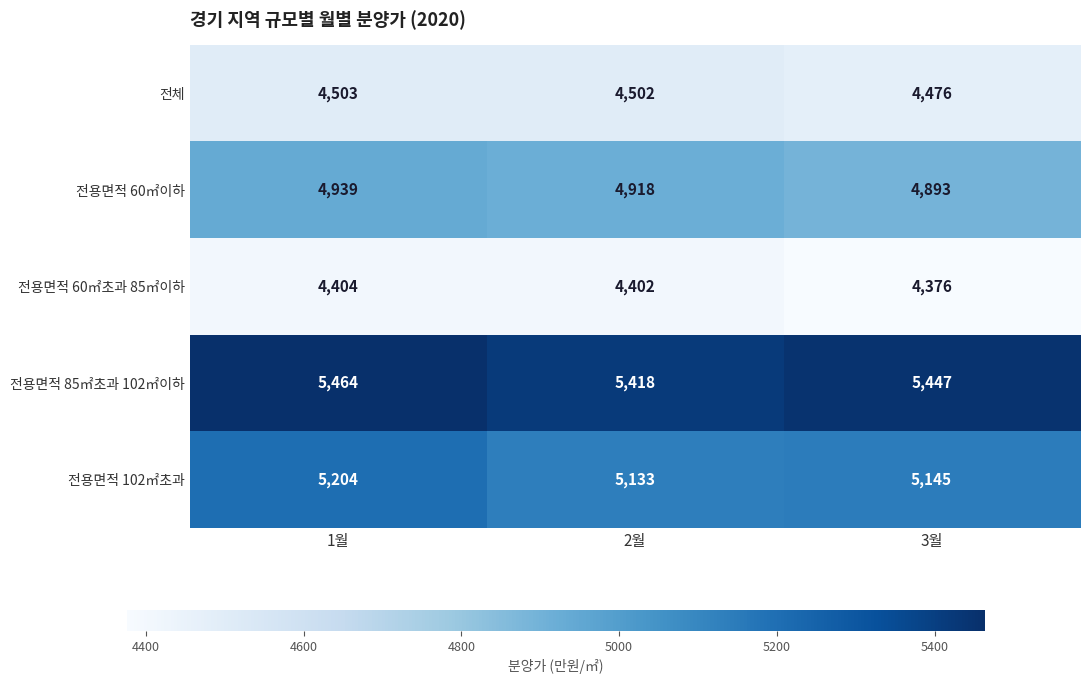

Reading left to right, what are all the values shown in this chart?

전체: 4503	4502	4476
전용면적 60㎡이하: 4939	4918	4893
전용면적 60㎡초과 85㎡이하: 4404	4402	4376
전용면적 85㎡초과 102㎡이하: 5464	5418	5447
전용면적 102㎡초과: 5204	5133	5145